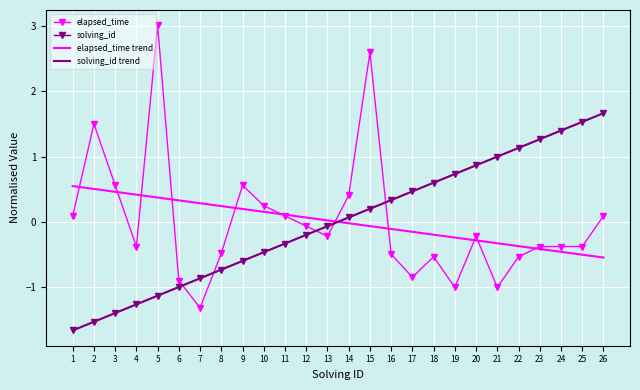

How many data points in elapsed_time trend are above 0?

13